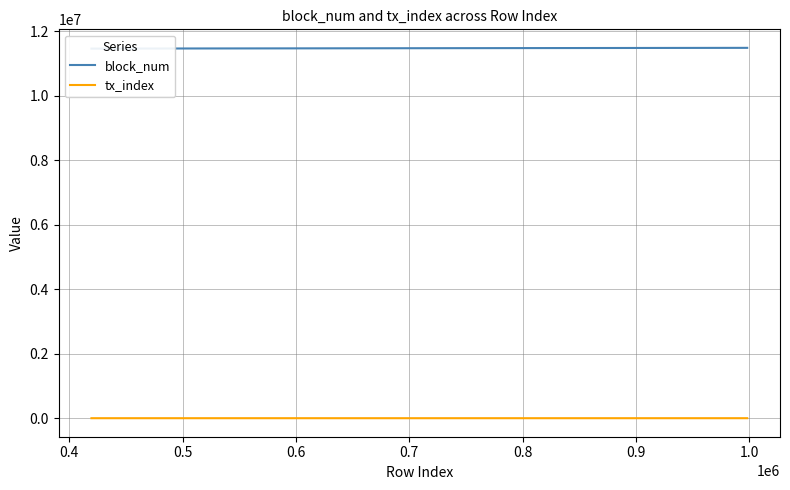

Reading left to right, transcribe all the data shown in this chart.

block_num: 11465960	11466244	11470155	11470530	11473419	11474621	11474651	11474651	11474652	11474882	11475123	11478445	11478481	11478961	11479201	11479502	11479801	11480101	11489531
tx_index: 19	79	142	176	35	163	106	111	119	10	14	3	35	27	41	15	96	7	195